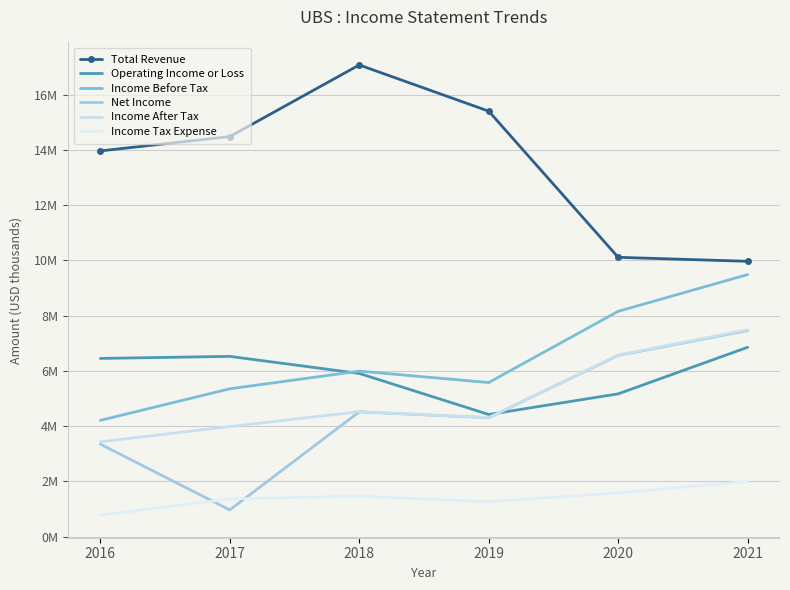

In Income Tax Expense, how many points are higher than both neighbors (excluding endpoints)?

1